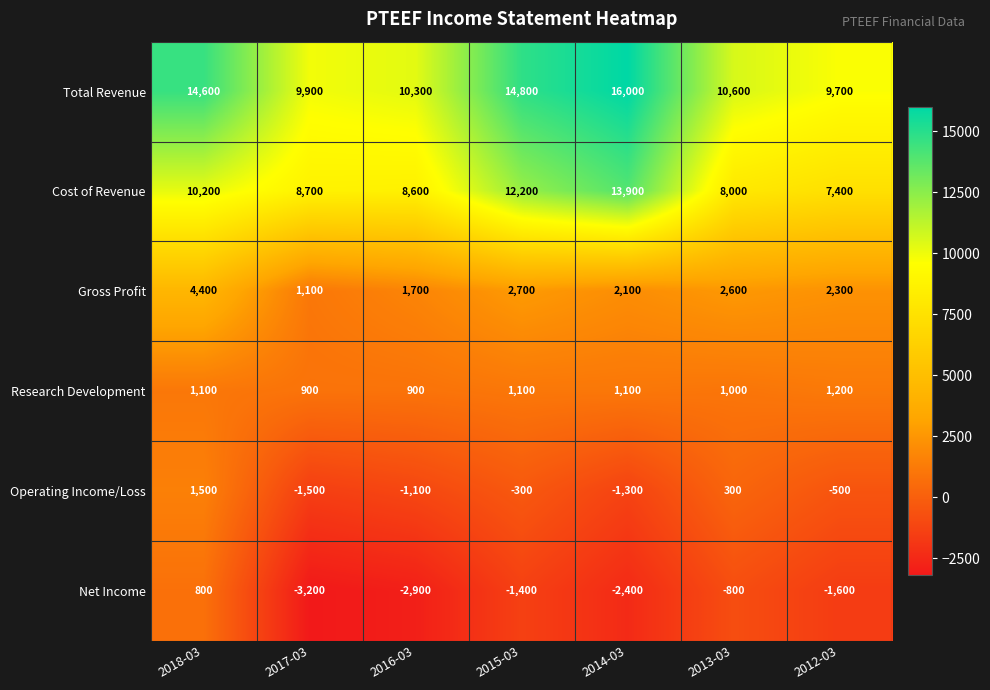

What is the minimum value shown in the chart?

-3200